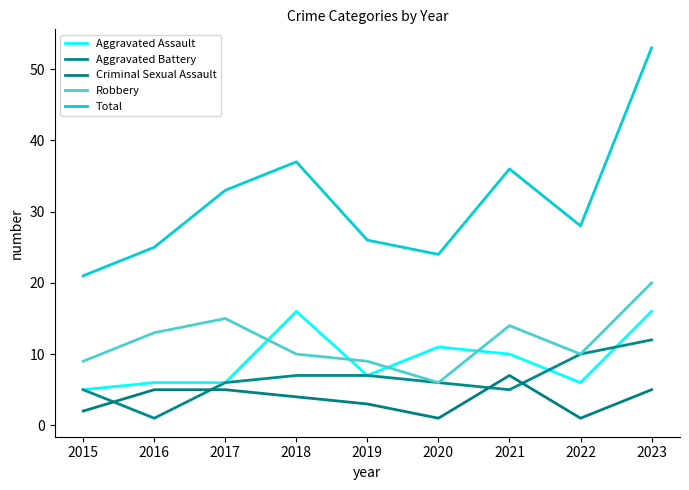

At which category is the sum across all series the highest?

2023